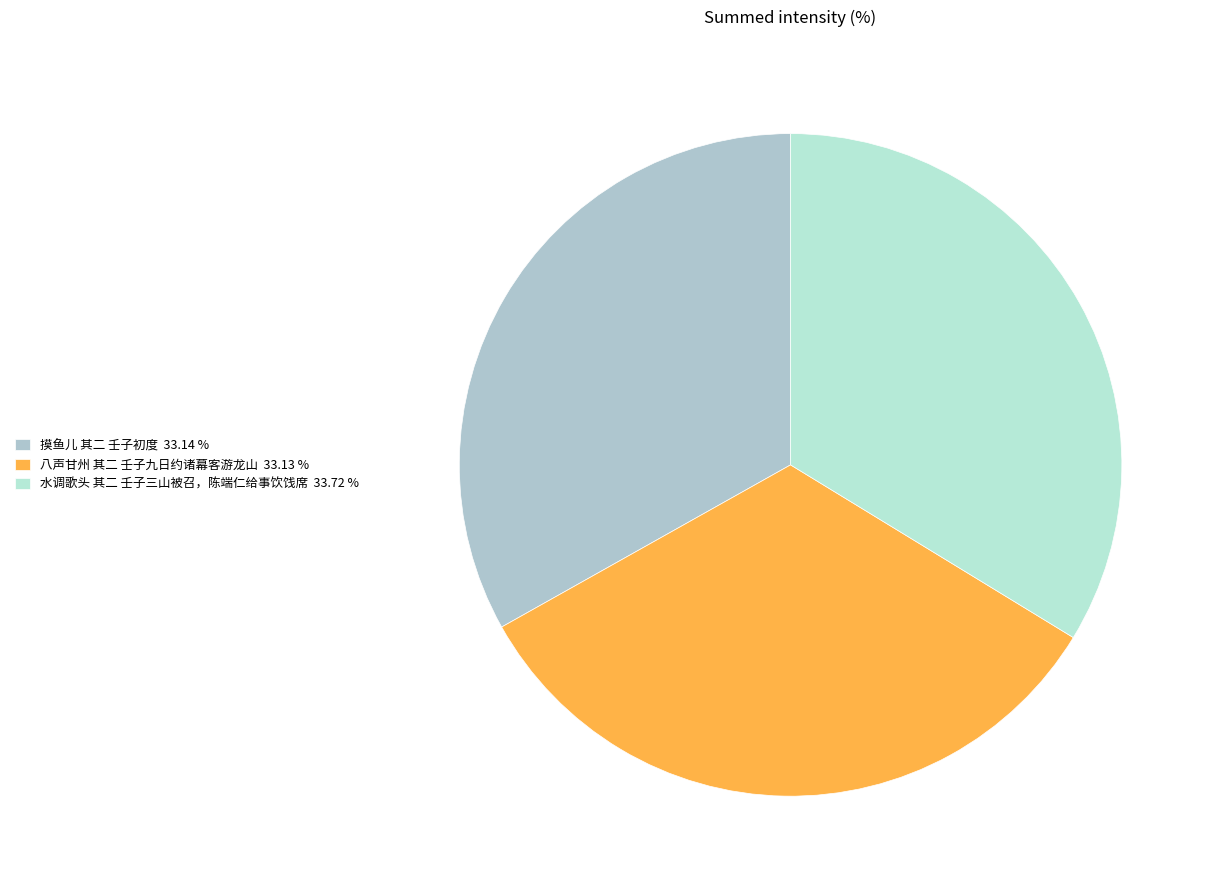

How many segments does this pie chart have?

3